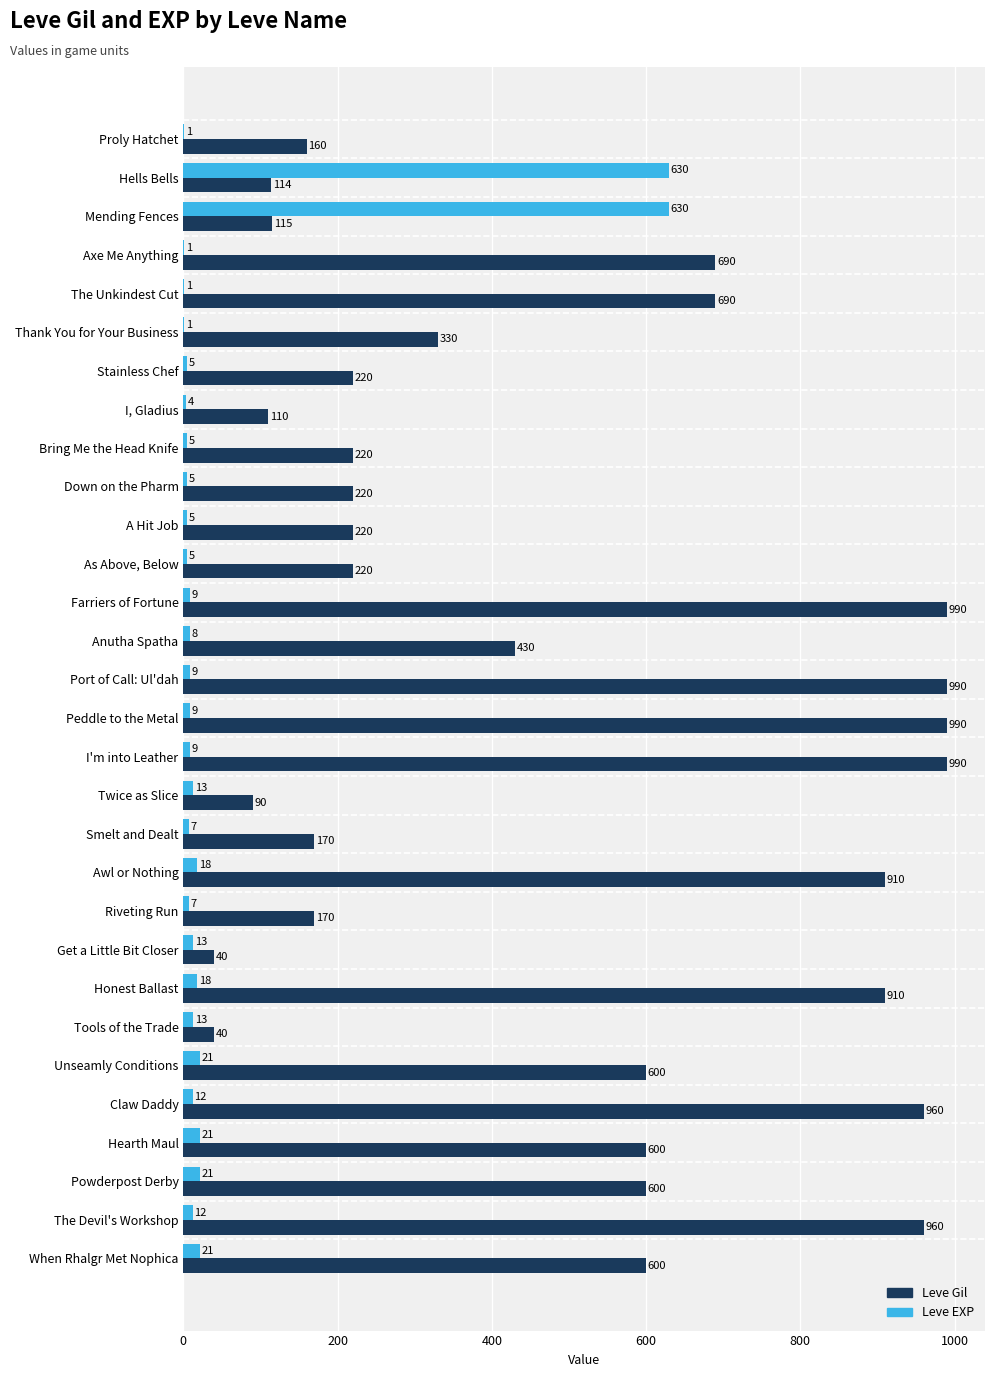

At which label is Leve Gil closest to 515?

Anutha Spatha